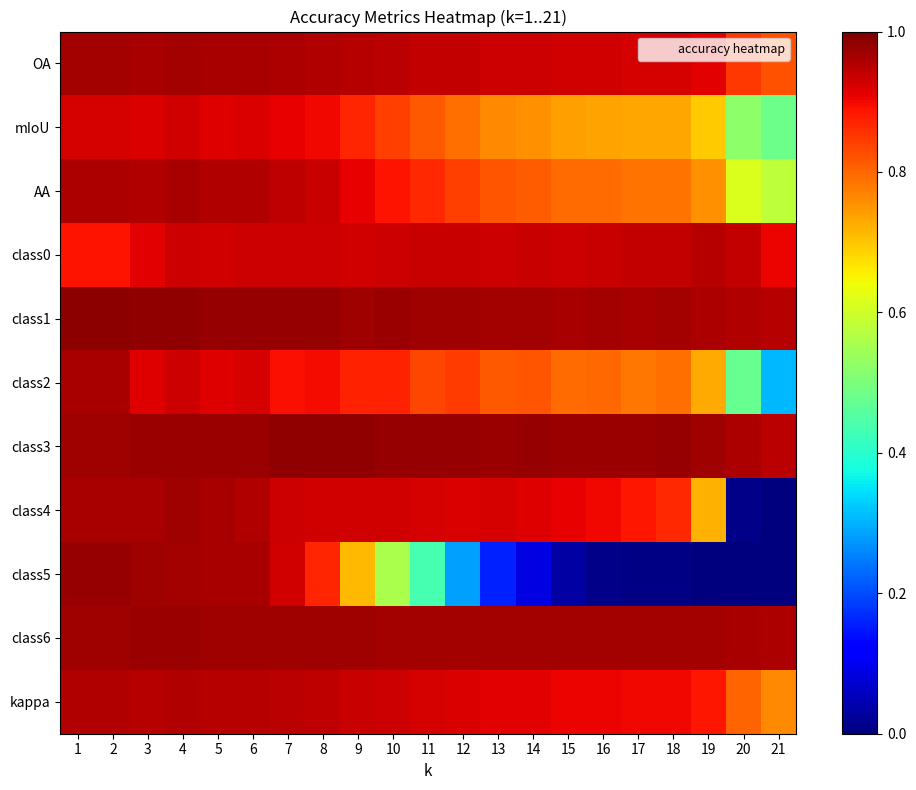

What is the total value across all series at 11?

9.6